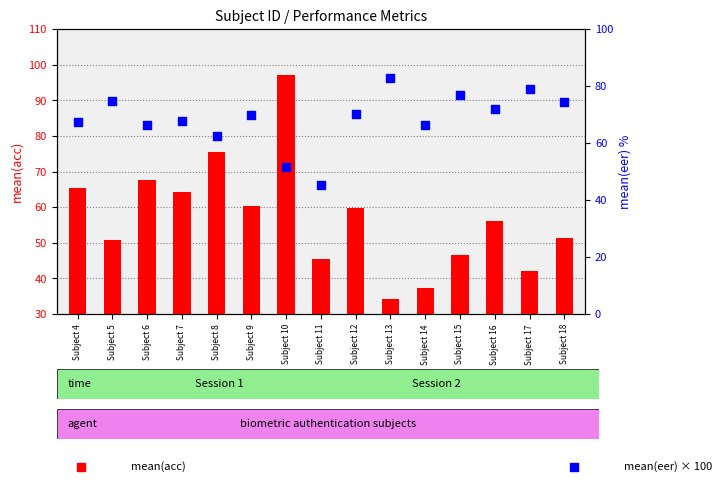

What is the total value across all series at Subject 9?

130.1